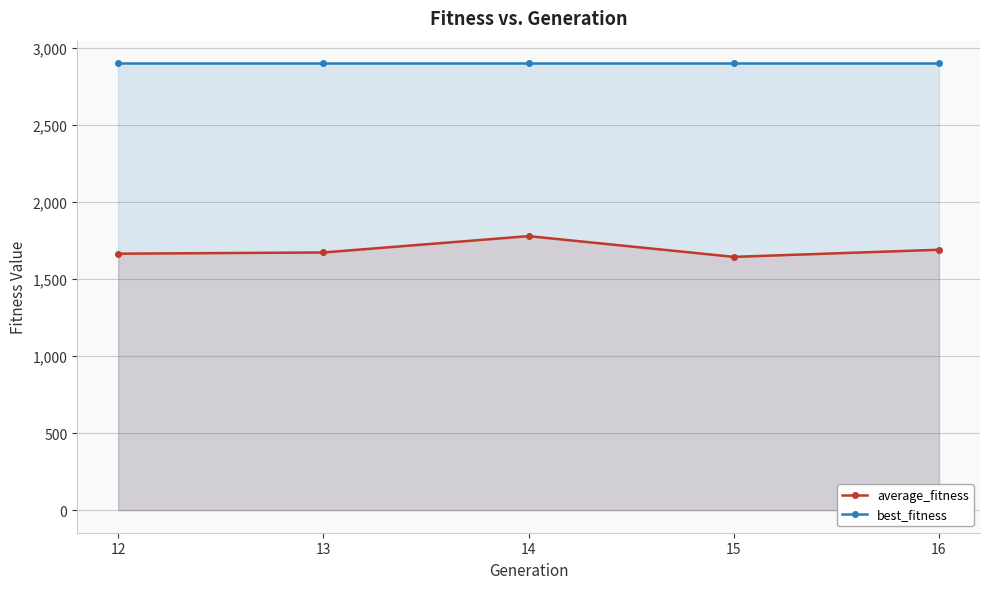

At 12, list the series in order from smallest to largest.

average_fitness, best_fitness